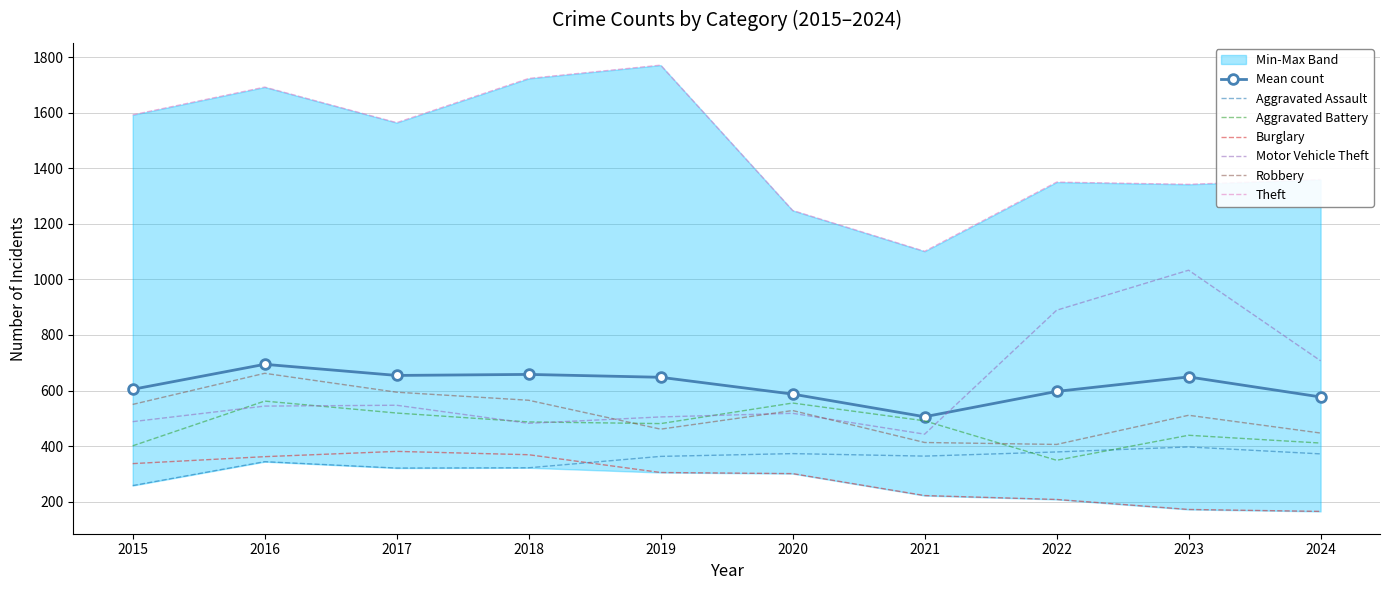

Reading right to left, list all the values displayed in this chart.

Aggravated Assault: 2024=372	2023=397	2022=379	2021=364	2020=373	2019=363	2018=322	2017=321	2016=344	2015=258
Aggravated Battery: 2024=411	2023=439	2022=349	2021=491	2020=555	2019=481	2018=487	2017=519	2016=562	2015=401
Burglary: 2024=165	2023=172	2022=208	2021=222	2020=301	2019=305	2018=369	2017=381	2016=362	2015=337
Motor Vehicle Theft: 2024=707	2023=1033	2022=889	2021=443	2020=518	2019=505	2018=482	2017=547	2016=544	2015=488
Robbery: 2024=447	2023=511	2022=406	2021=413	2020=528	2019=461	2018=565	2017=594	2016=662	2015=550
Theft: 2024=1359	2023=1342	2022=1350	2021=1101	2020=1248	2019=1771	2018=1723	2017=1564	2016=1692	2015=1592